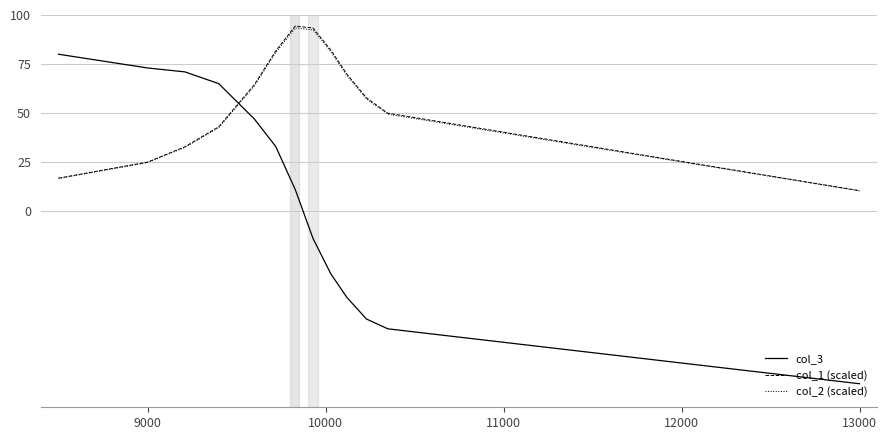

What is the greatest value displayed?

94.4